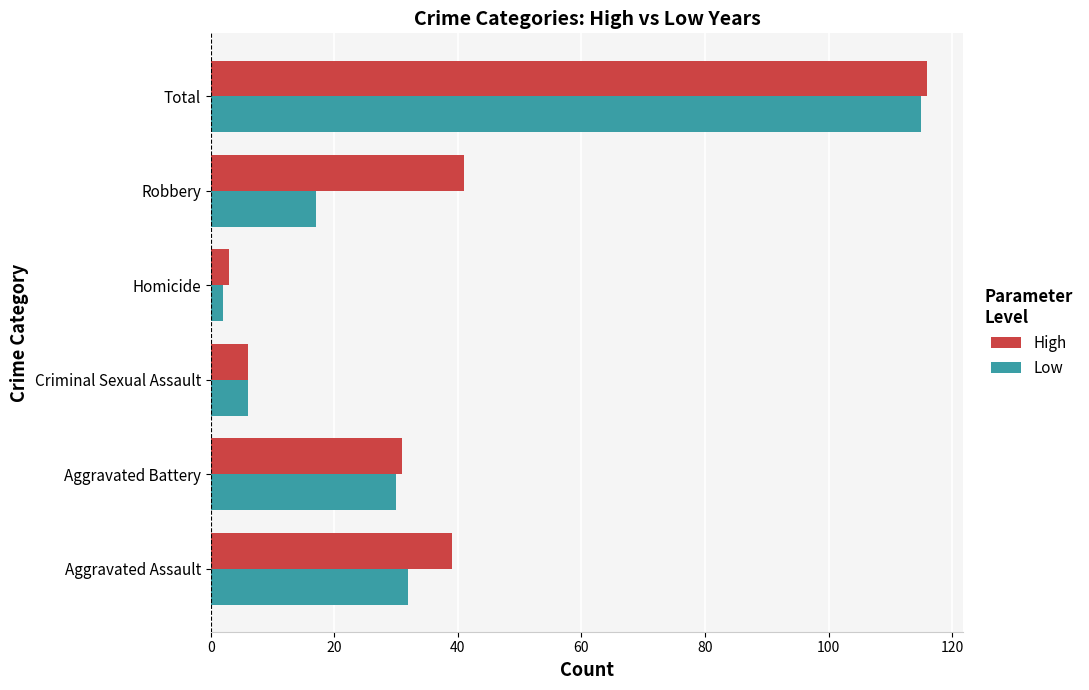

What is the minimum value for High?

3